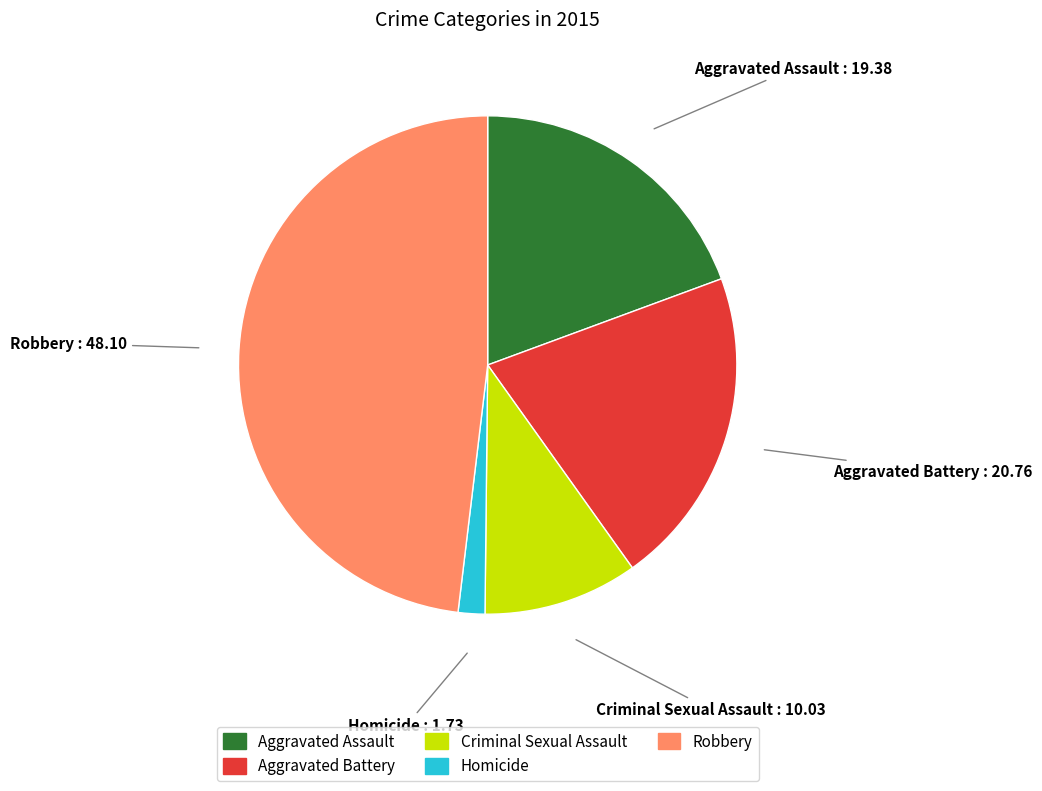

Is there any slice that represents more than half of the pie?

No